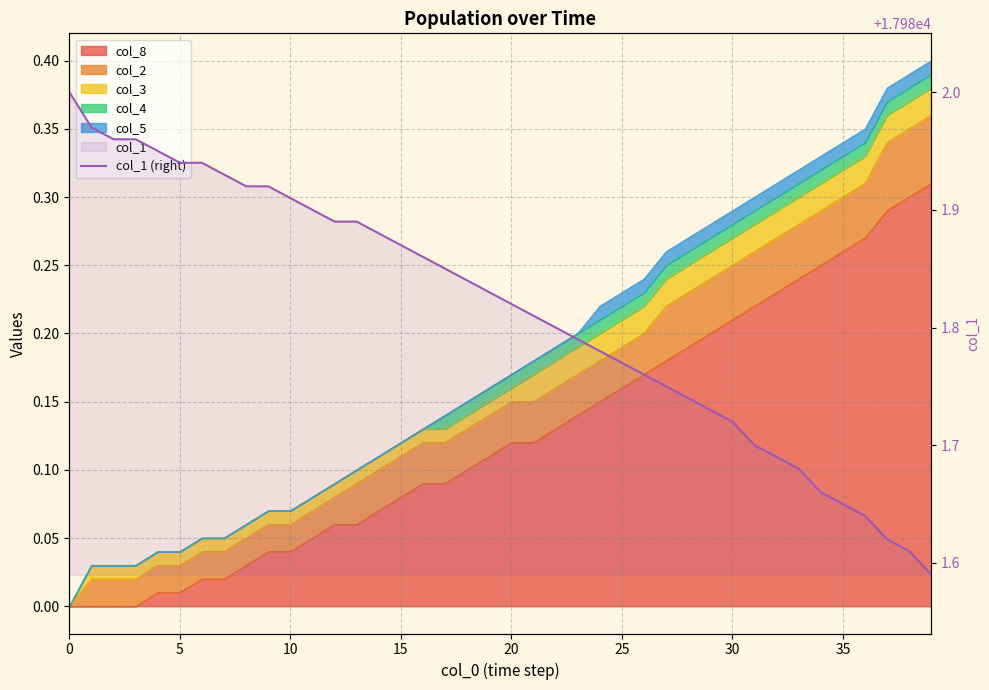

Reading left to right, what are all the values shown in this chart?

17982.0	17982.0	17982.0	17982.0	17982.0	17981.9	17981.9	17981.9	17981.9	17981.9	17981.9	17981.9	17981.9	17981.9	17981.9	17981.9	17981.9	17981.8	17981.8	17981.8	17981.8	17981.8	17981.8	17981.8	17981.8	17981.8	17981.8	17981.8	17981.7	17981.7	17981.7	17981.7	17981.7	17981.7	17981.7	17981.7	17981.6	17981.6	17981.6	17981.6